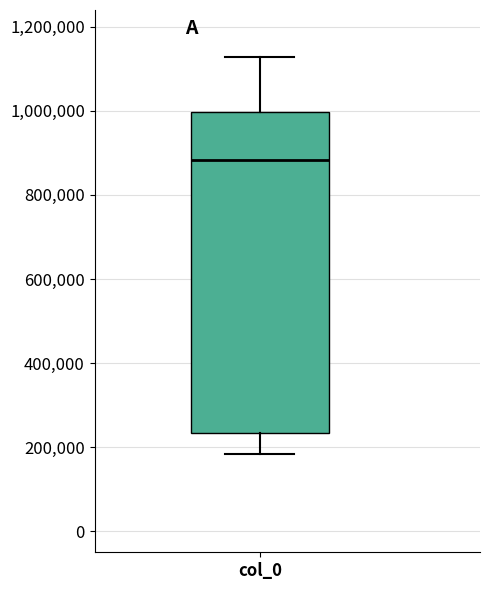

Where does the lower whisker of the box for col_0 end on the y-axis? The values are not printed on the chart, so give them approximately, as read against the axis.

180000